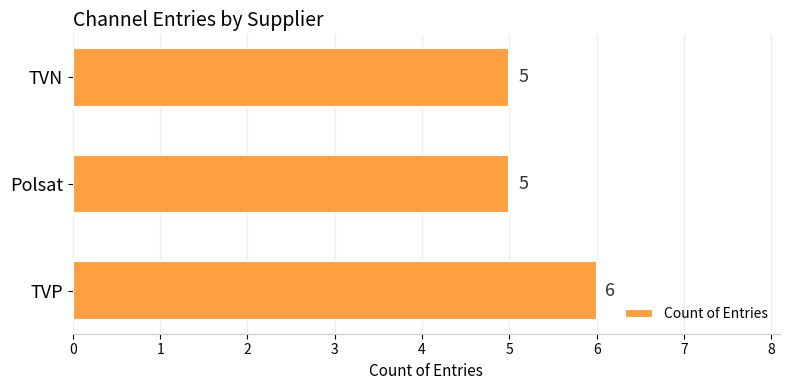

Count the values in the range 5 to 6.

3